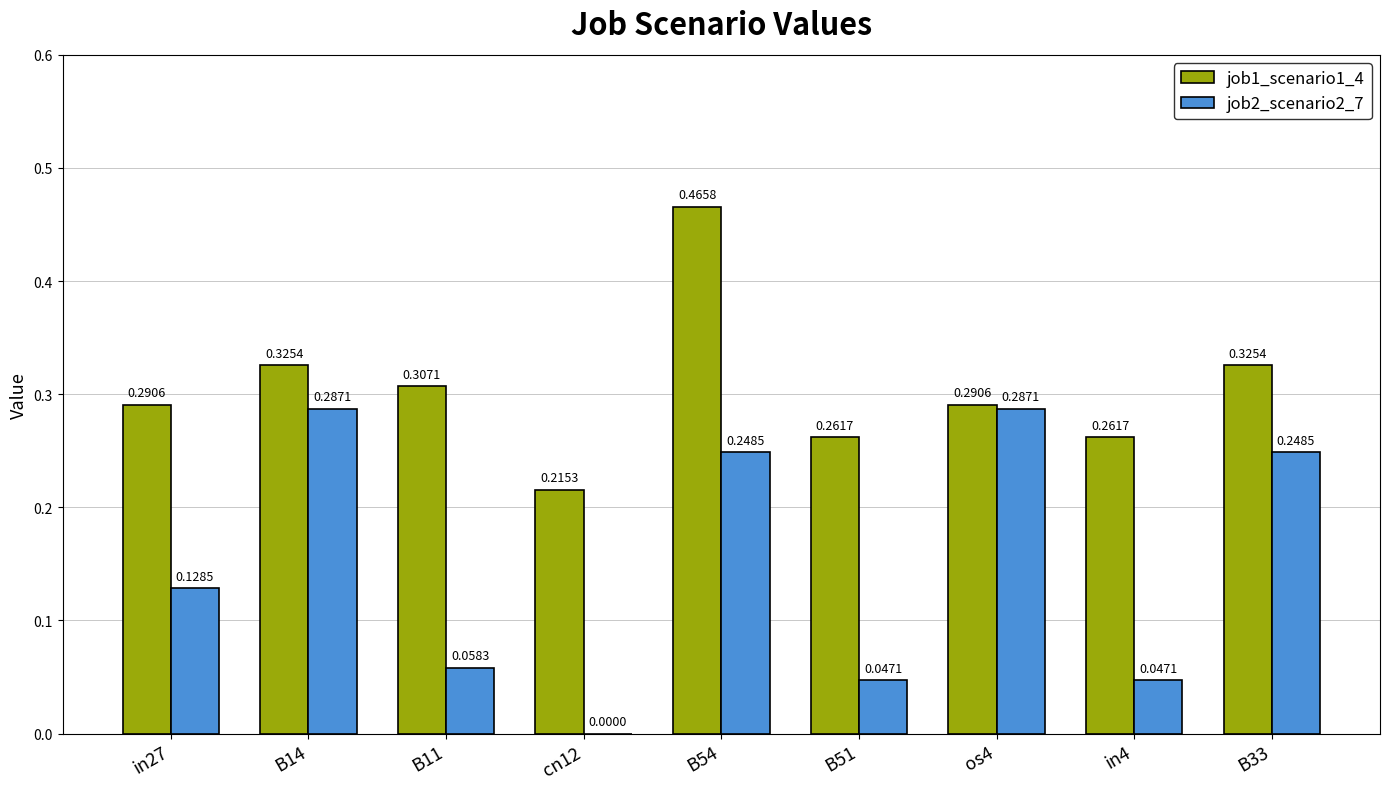

Which series has the largest total across all categories?

job1_scenario1_4